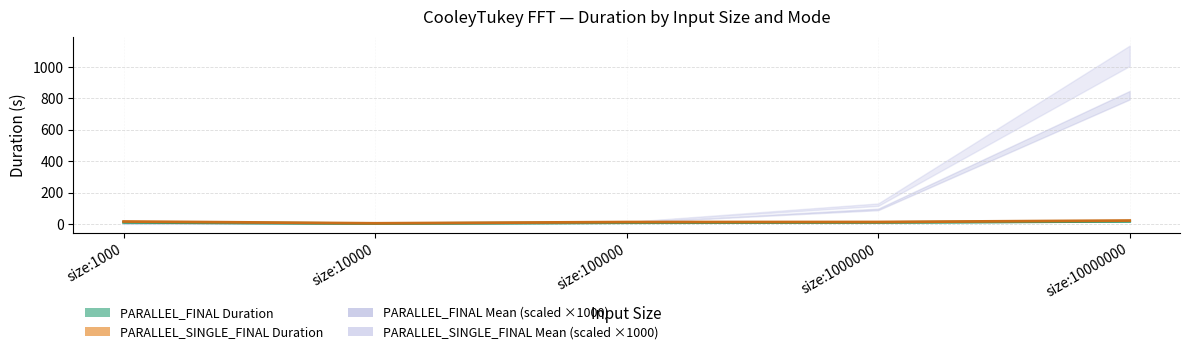

At which category does the chart reach its minimum across all series?

size:10000